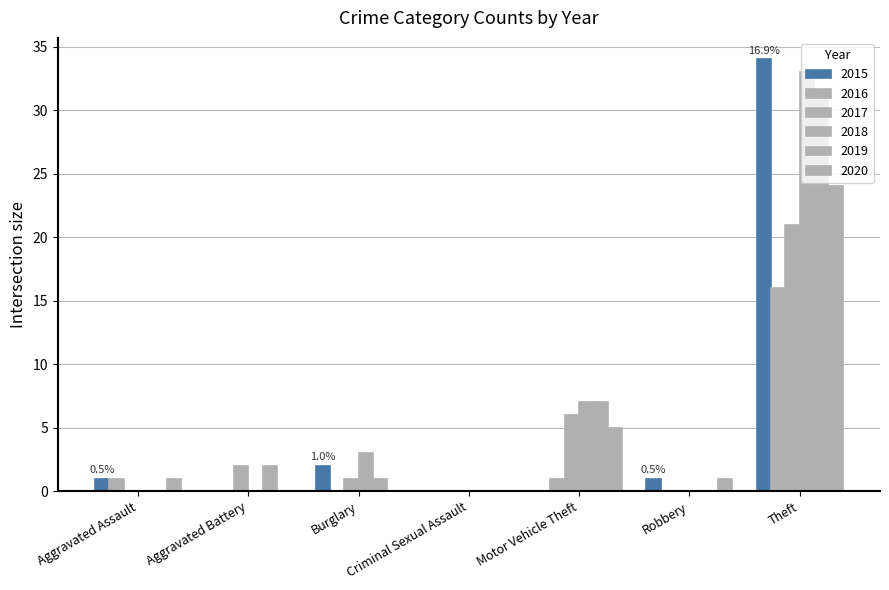

Is it true that 2015 equals 1 at Robbery?

True